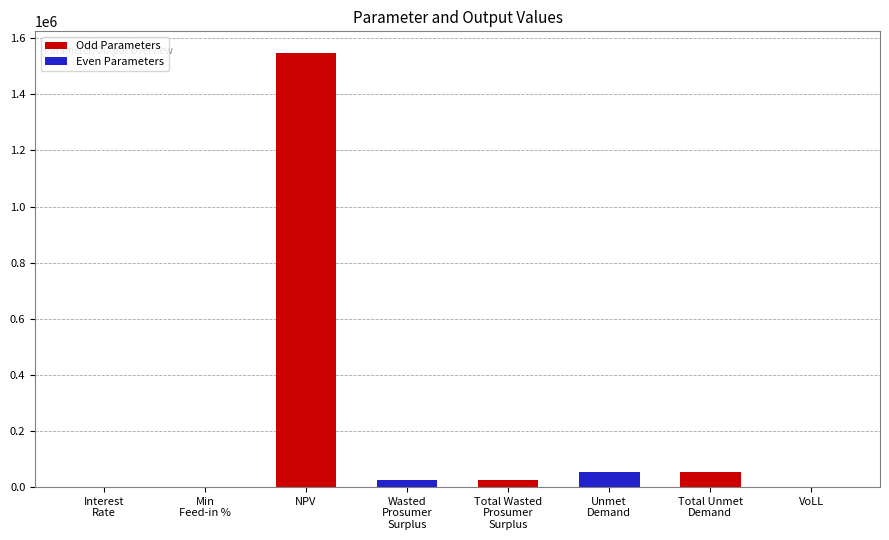

What is the highest value of the Even Parameters series?

52481.9